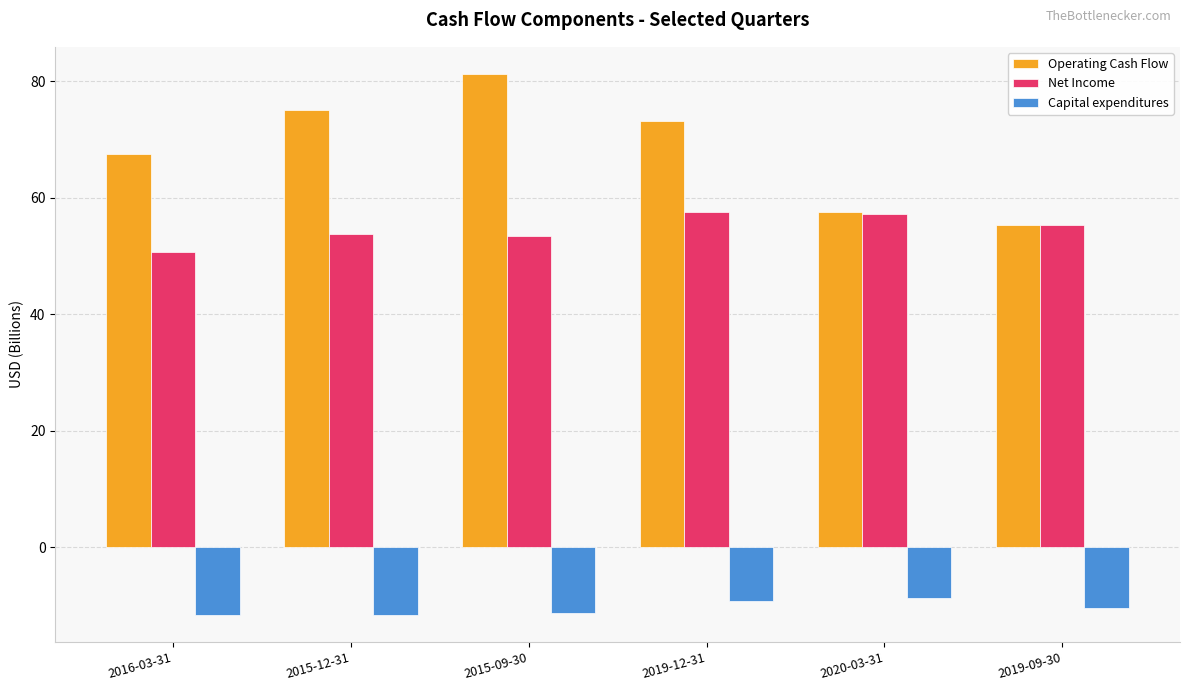

At how many categories does at least one series exceed 18?

6